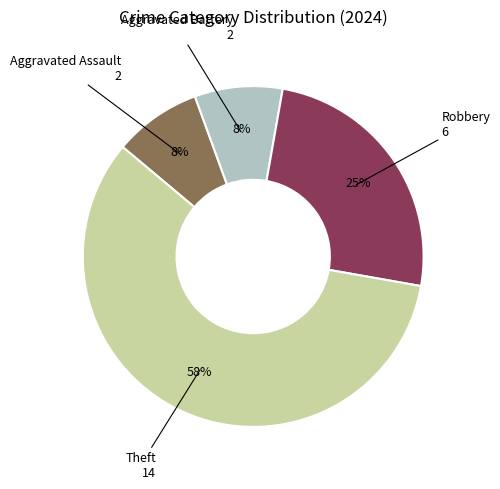

Does any single category account for the majority?

Yes